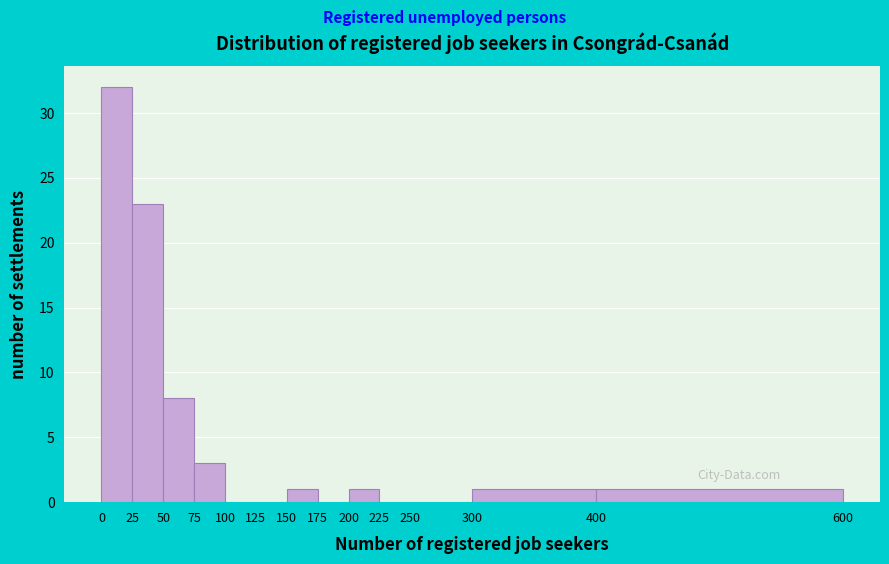

Over which range of the x-axis is the bar tallest?

0 to 25